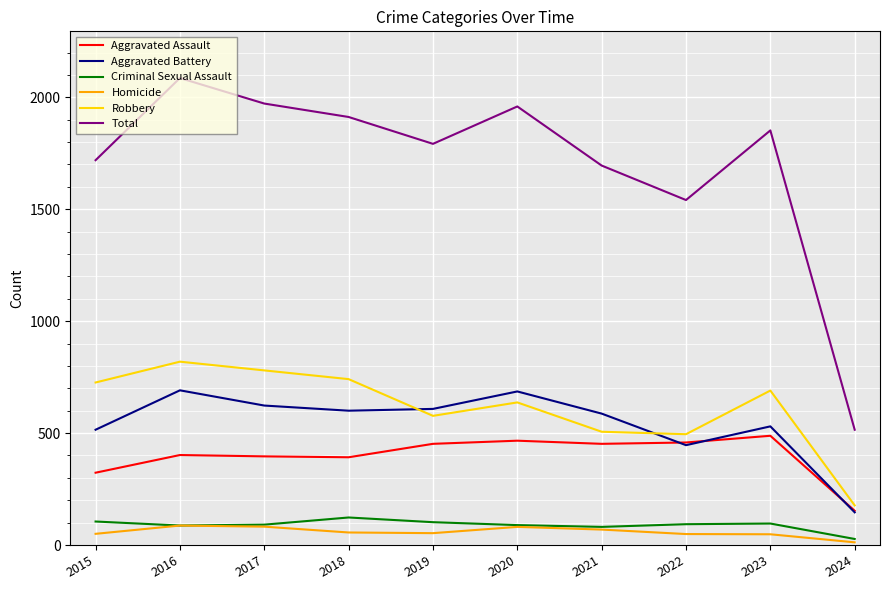

What are all the series names shown in the legend?

Aggravated Assault, Aggravated Battery, Criminal Sexual Assault, Homicide, Robbery, Total